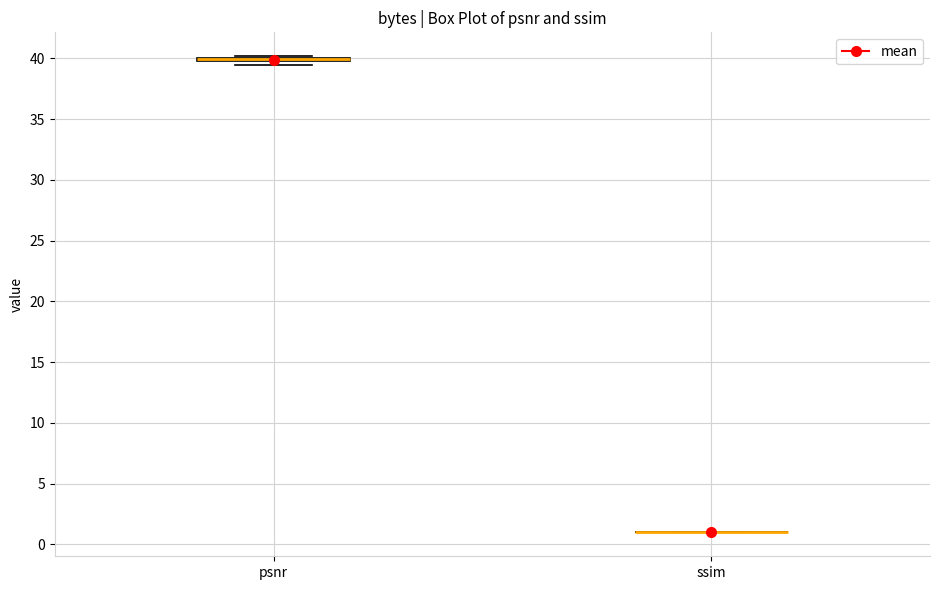

Where is the lower edge of the box for psnr on the y-axis? The values are not printed on the chart, so give them approximately, as read against the axis.

39.5